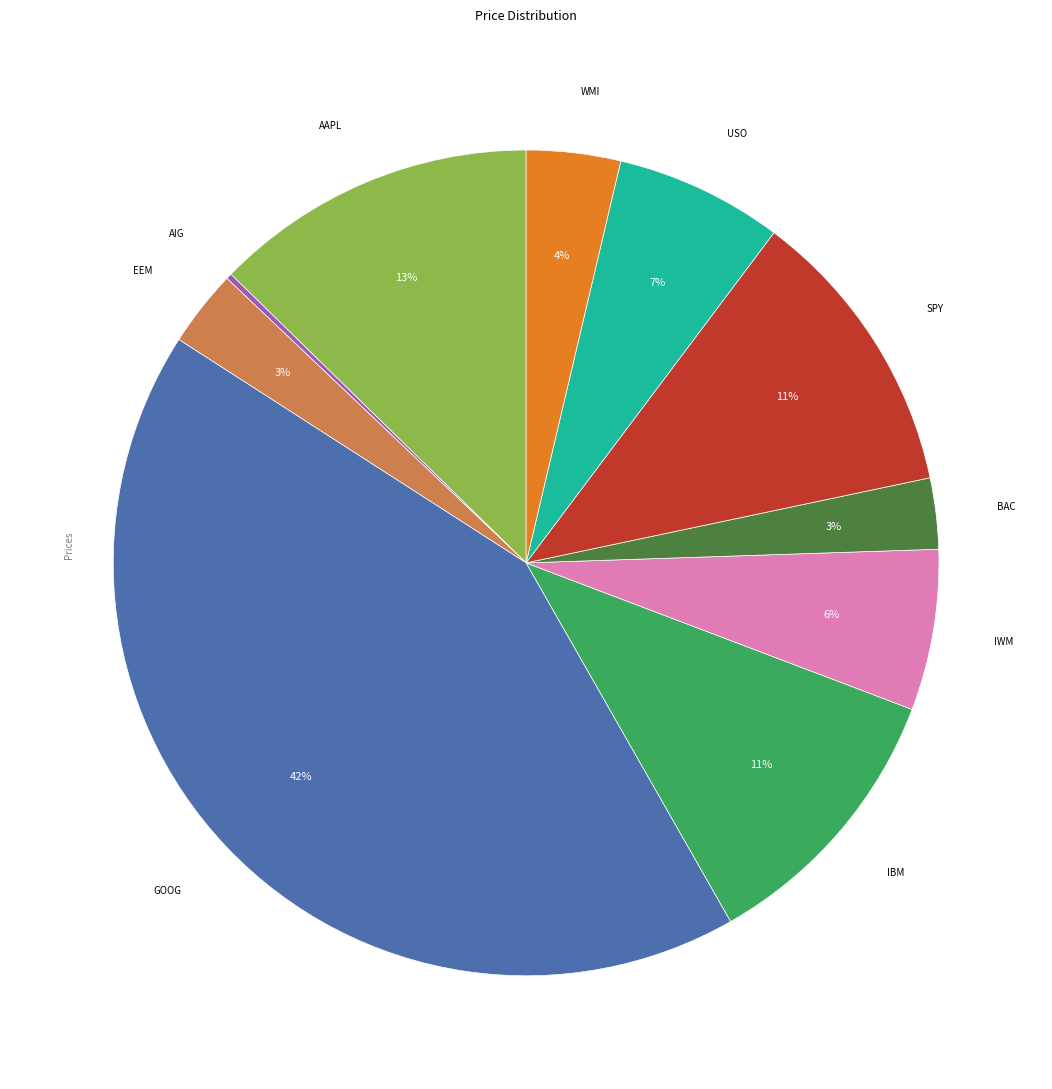

Does any single category account for the majority?

No